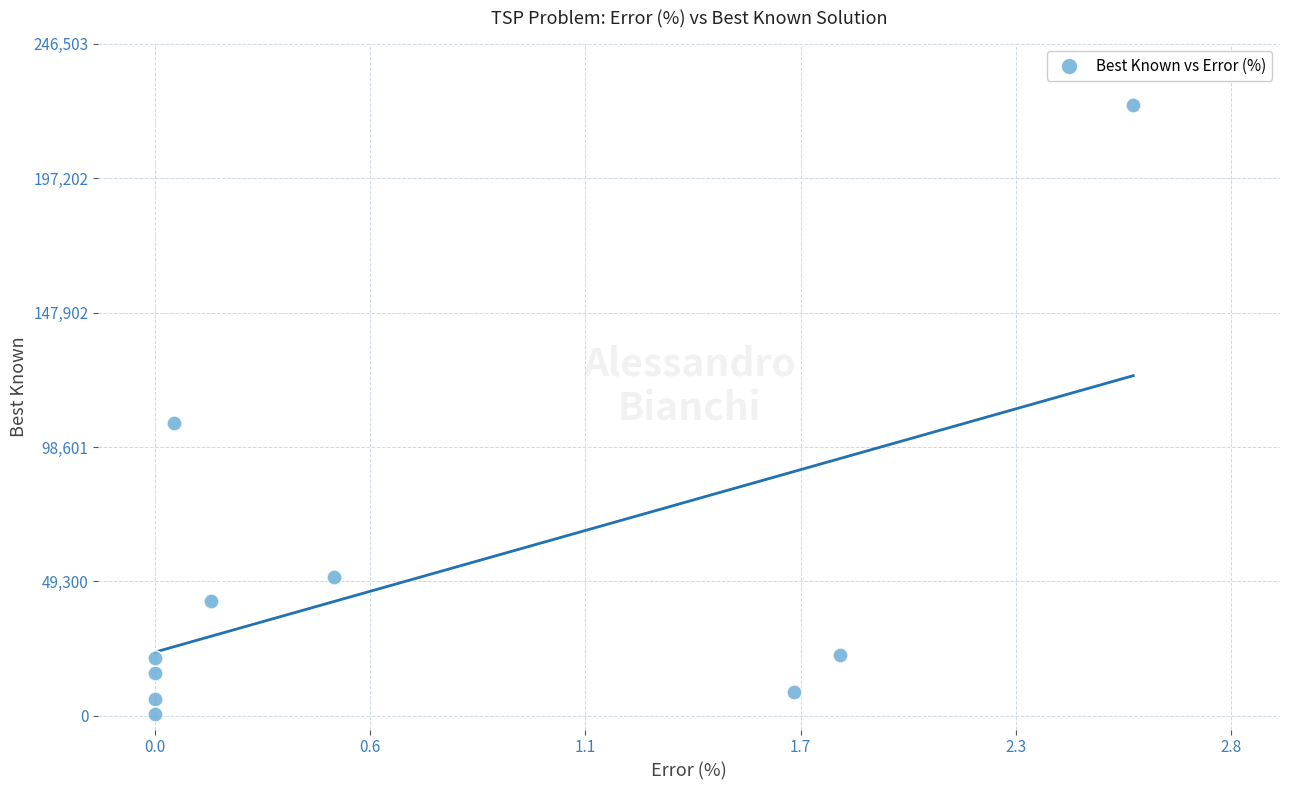

What Y value in the scatter plot is closest to 112316?

107217